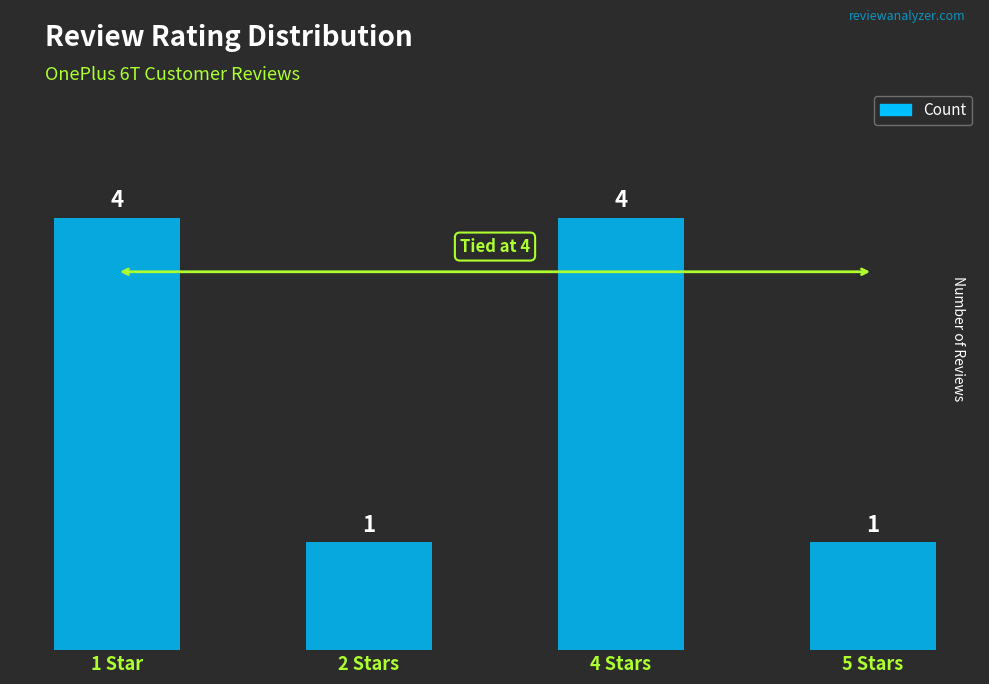

What is the label of the 4th bar from the left?

5 Stars